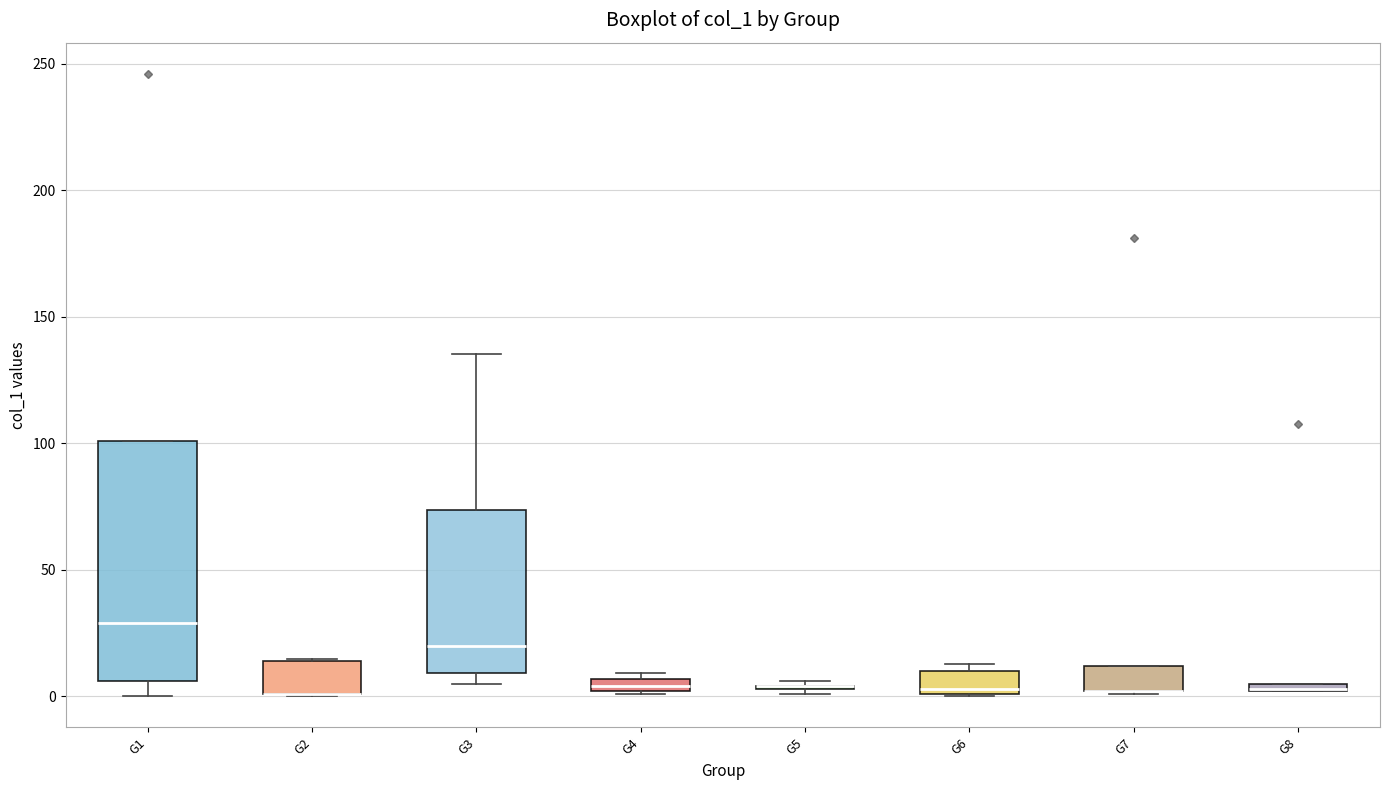

Which box is the tallest, from its lower edge to its upper edge?

G1